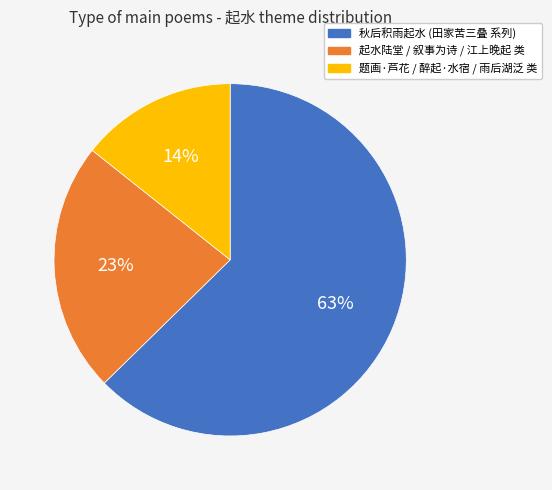

What percentage is the 题画·芦花 / 醉起·水宿 / 雨后湖泛 类 slice, to the nearest percent?

14%